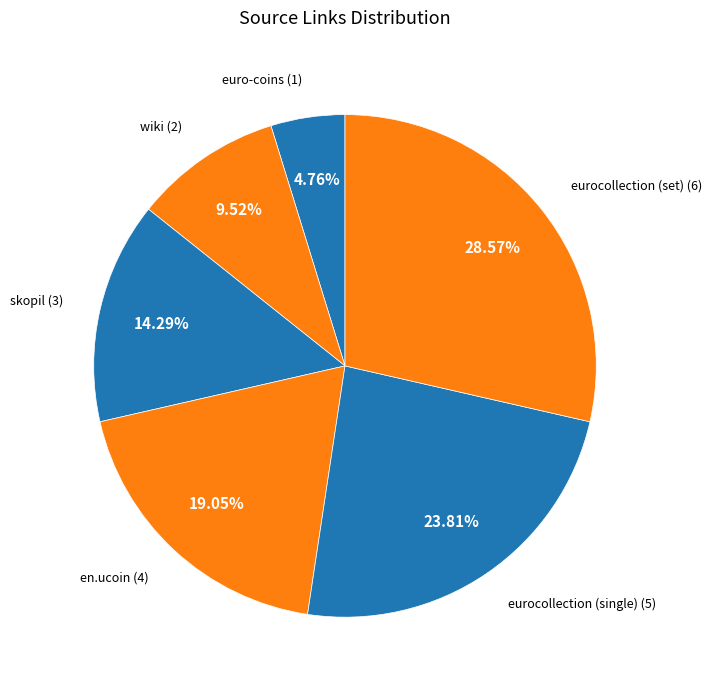

Count the number of slices in the pie.

6